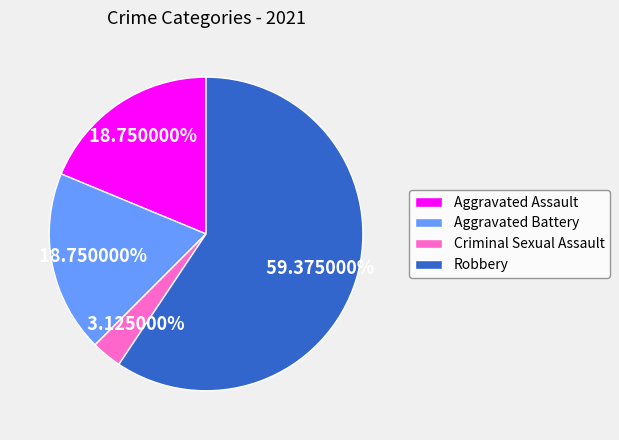

Does Criminal Sexual Assault account for over 50% of the chart?

No